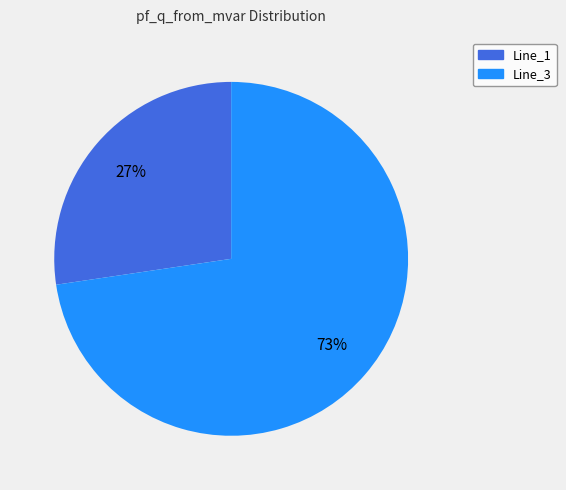

Does any single category account for the majority?

Yes